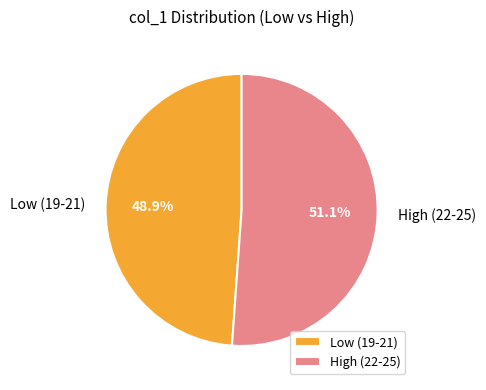

Rank the categories by value from lowest to highest.

Low (19-21), High (22-25)